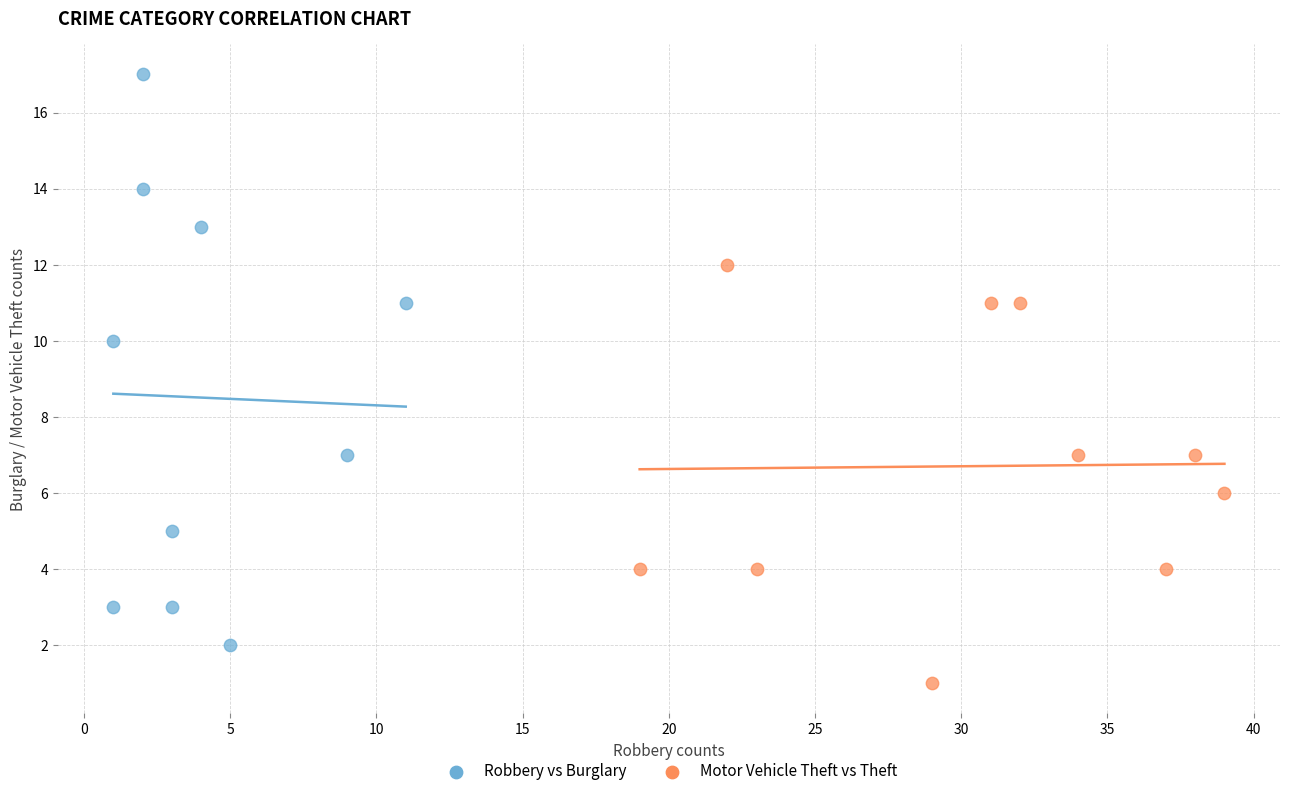

Which series has the largest Y range (max minus min)?

Robbery vs Burglary